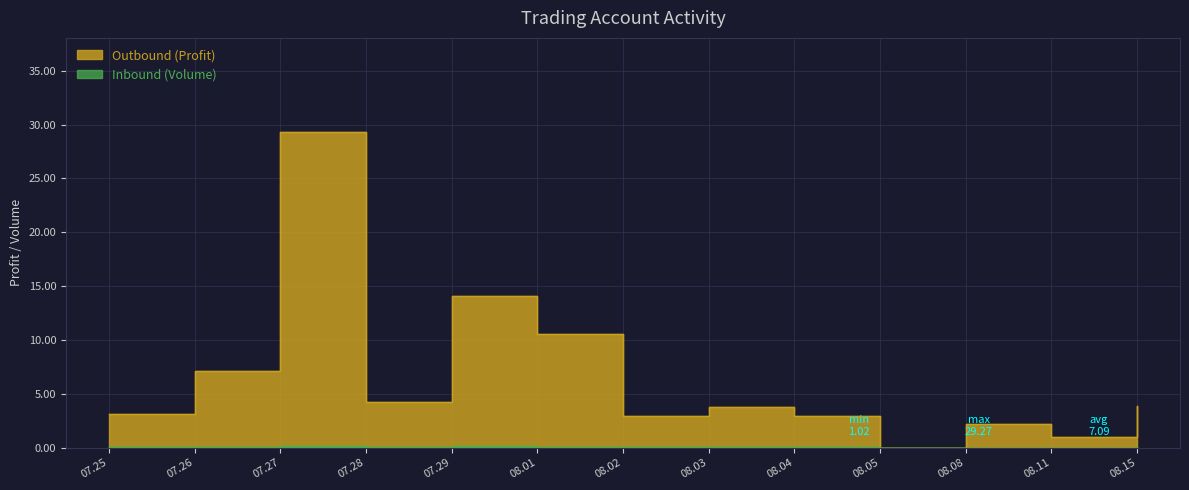

True or false: Inbound (Volume) has a value of 0.0 at 07.26.

True